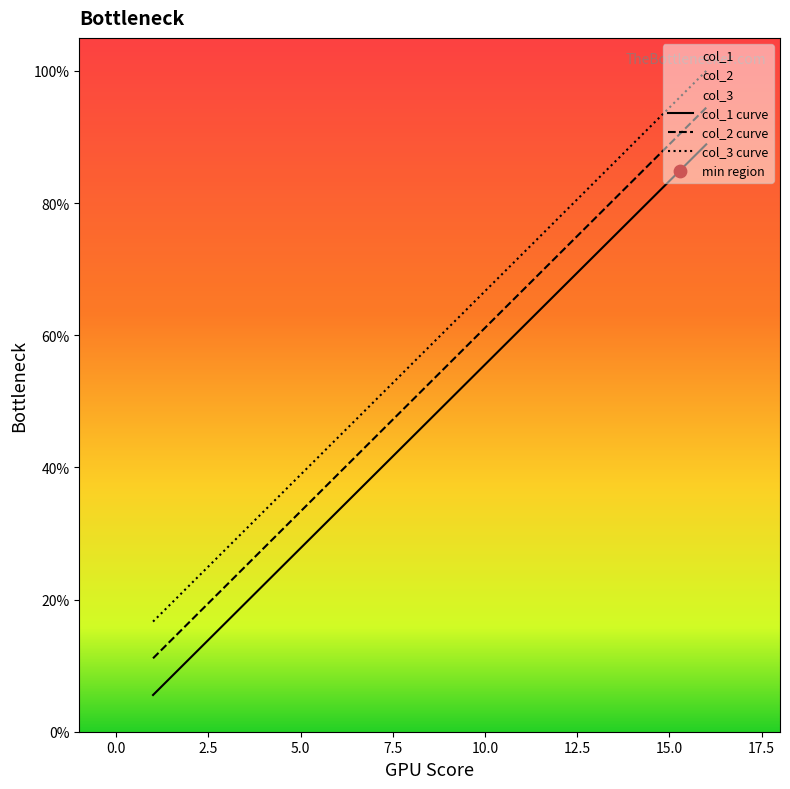

Which series has the largest Y range (max minus min)?

col_3